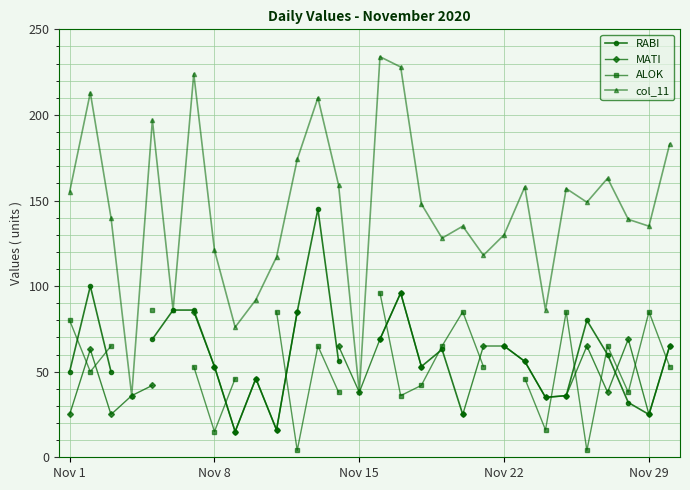

The value of col_11 at Nov 22 is 78.4. True or false?

False